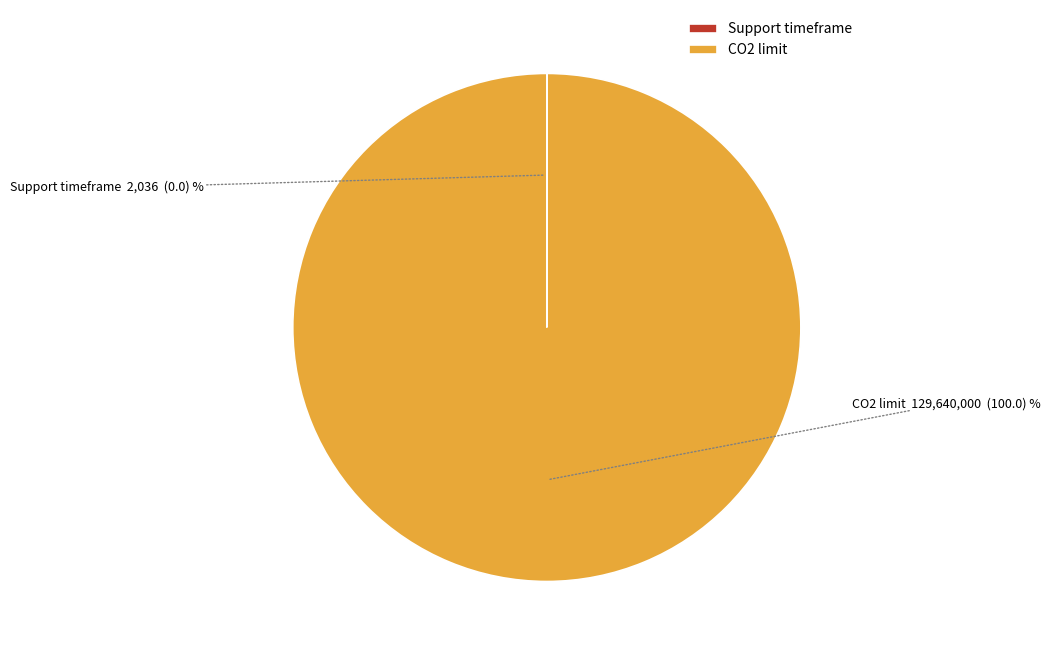

Which category has the biggest portion of the pie?

CO2 limit